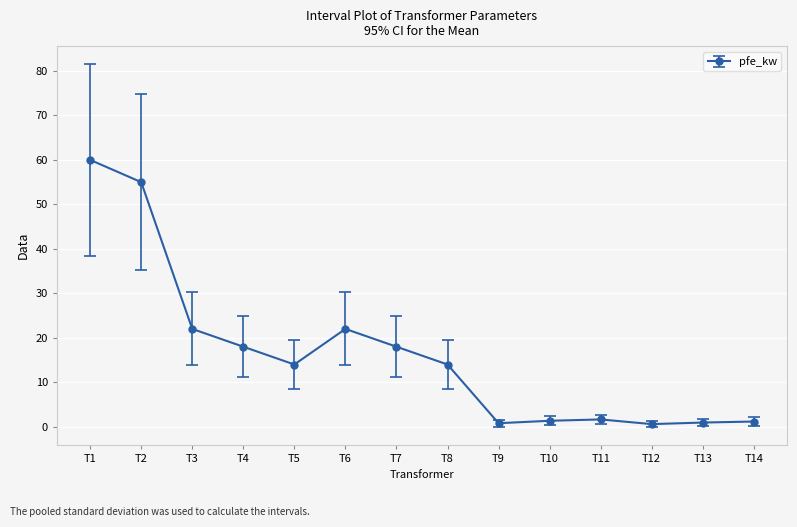

True or false: the data shows 9.6 at T5.

False